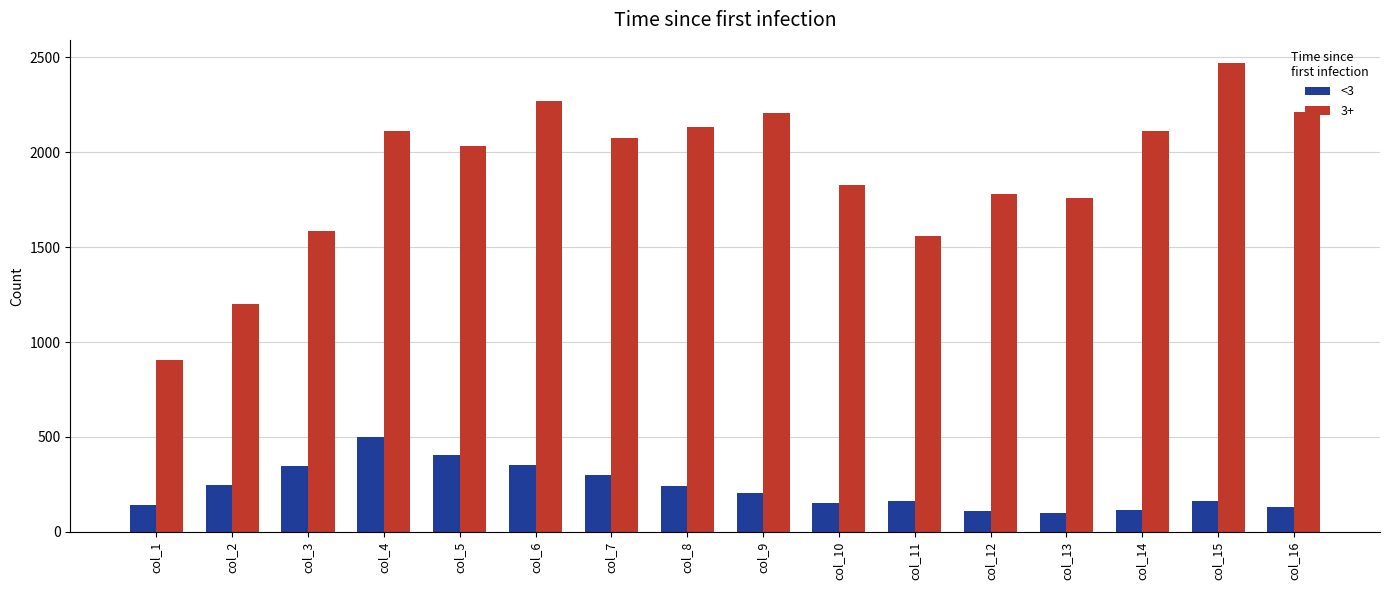

The value of 3+ at col_15 is 3938. True or false?

False